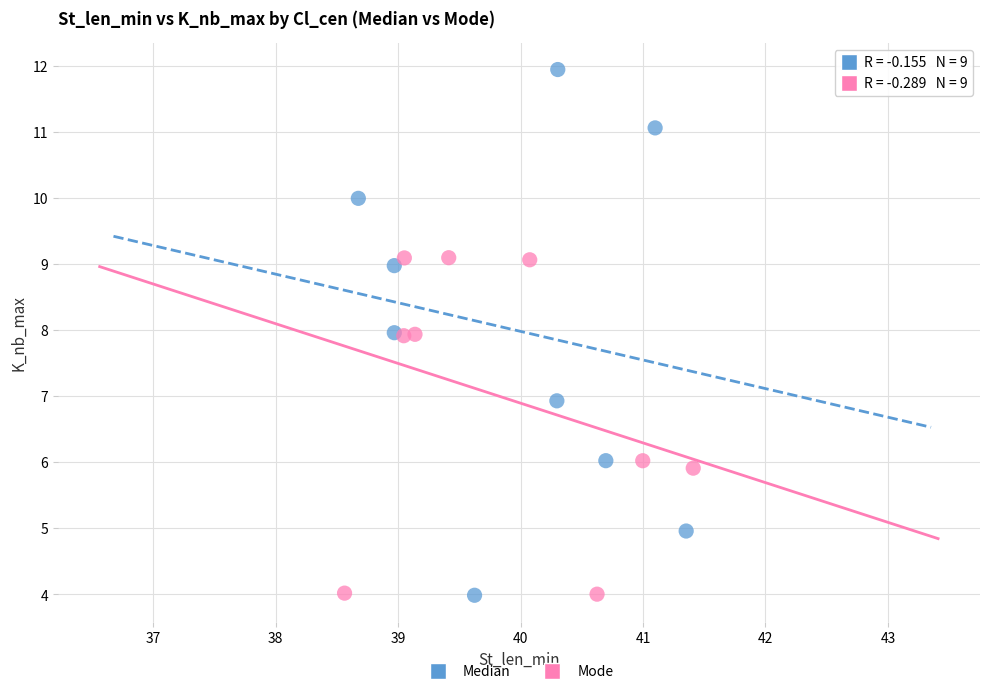

Which series has the largest Y range (max minus min)?

Median